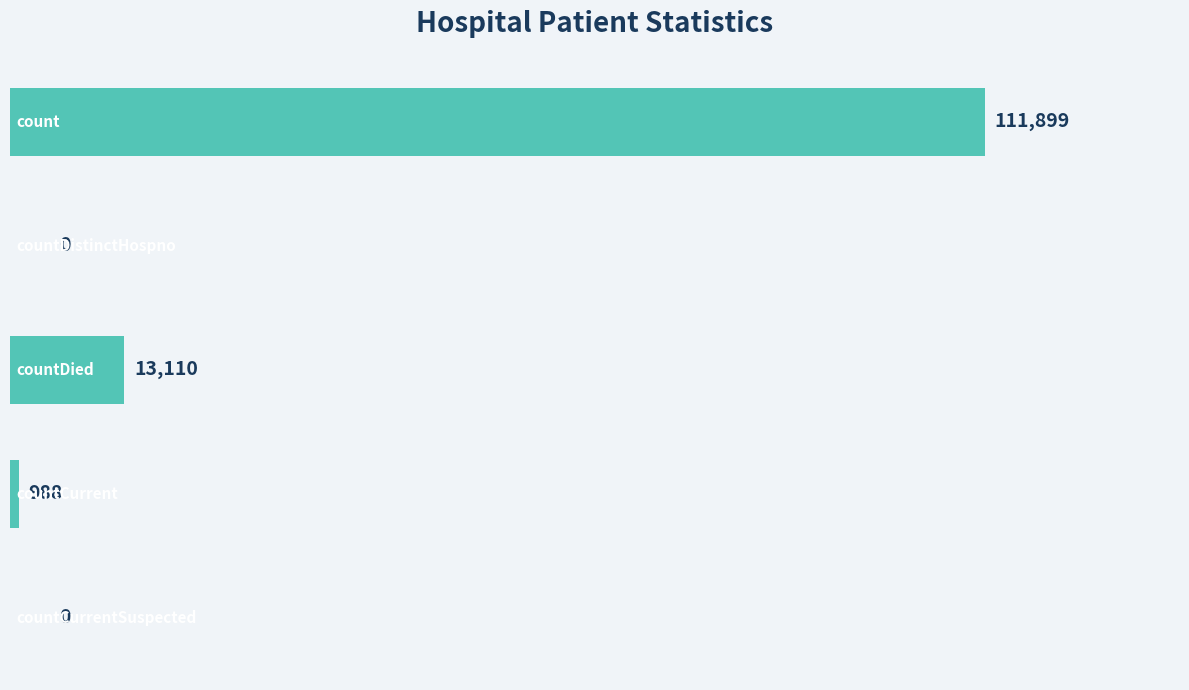

What is the maximum value shown in the chart?

111899